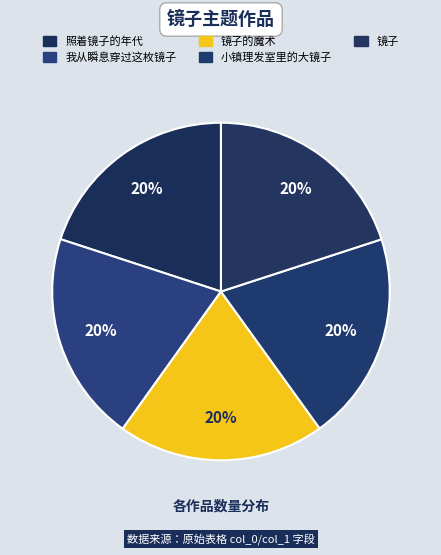

True or false: 镜子 accounts for 20% of the total.

True